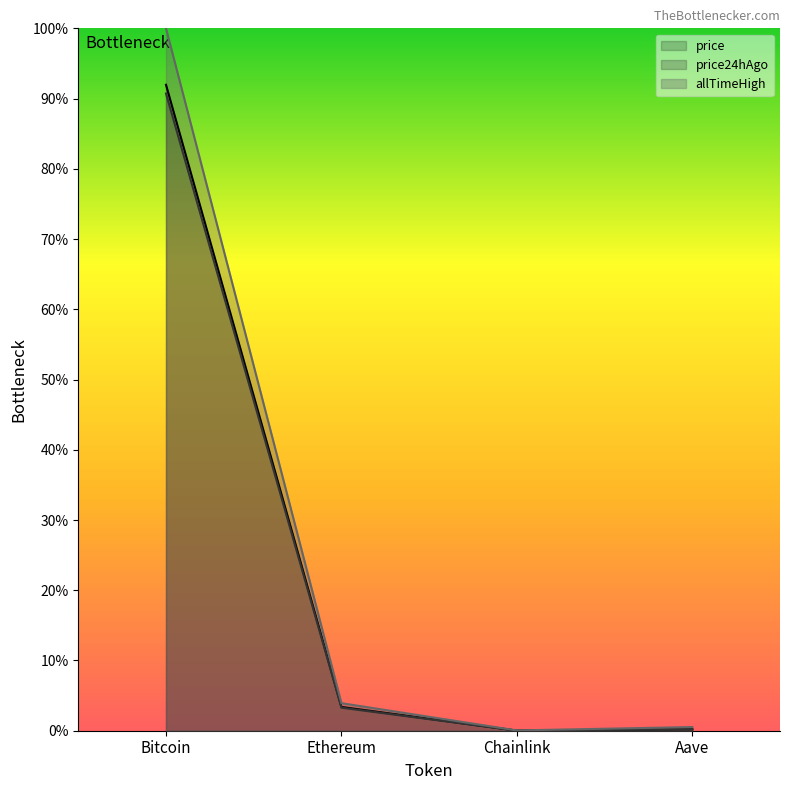

Reading right to left, transcribe all the data shown in this chart.

price: 0.0	0.0	0.0	0.9
price24hAgo: 0.0	0.0	0.0	0.9
allTimeHigh: 0.0	0.0	0.0	1.0